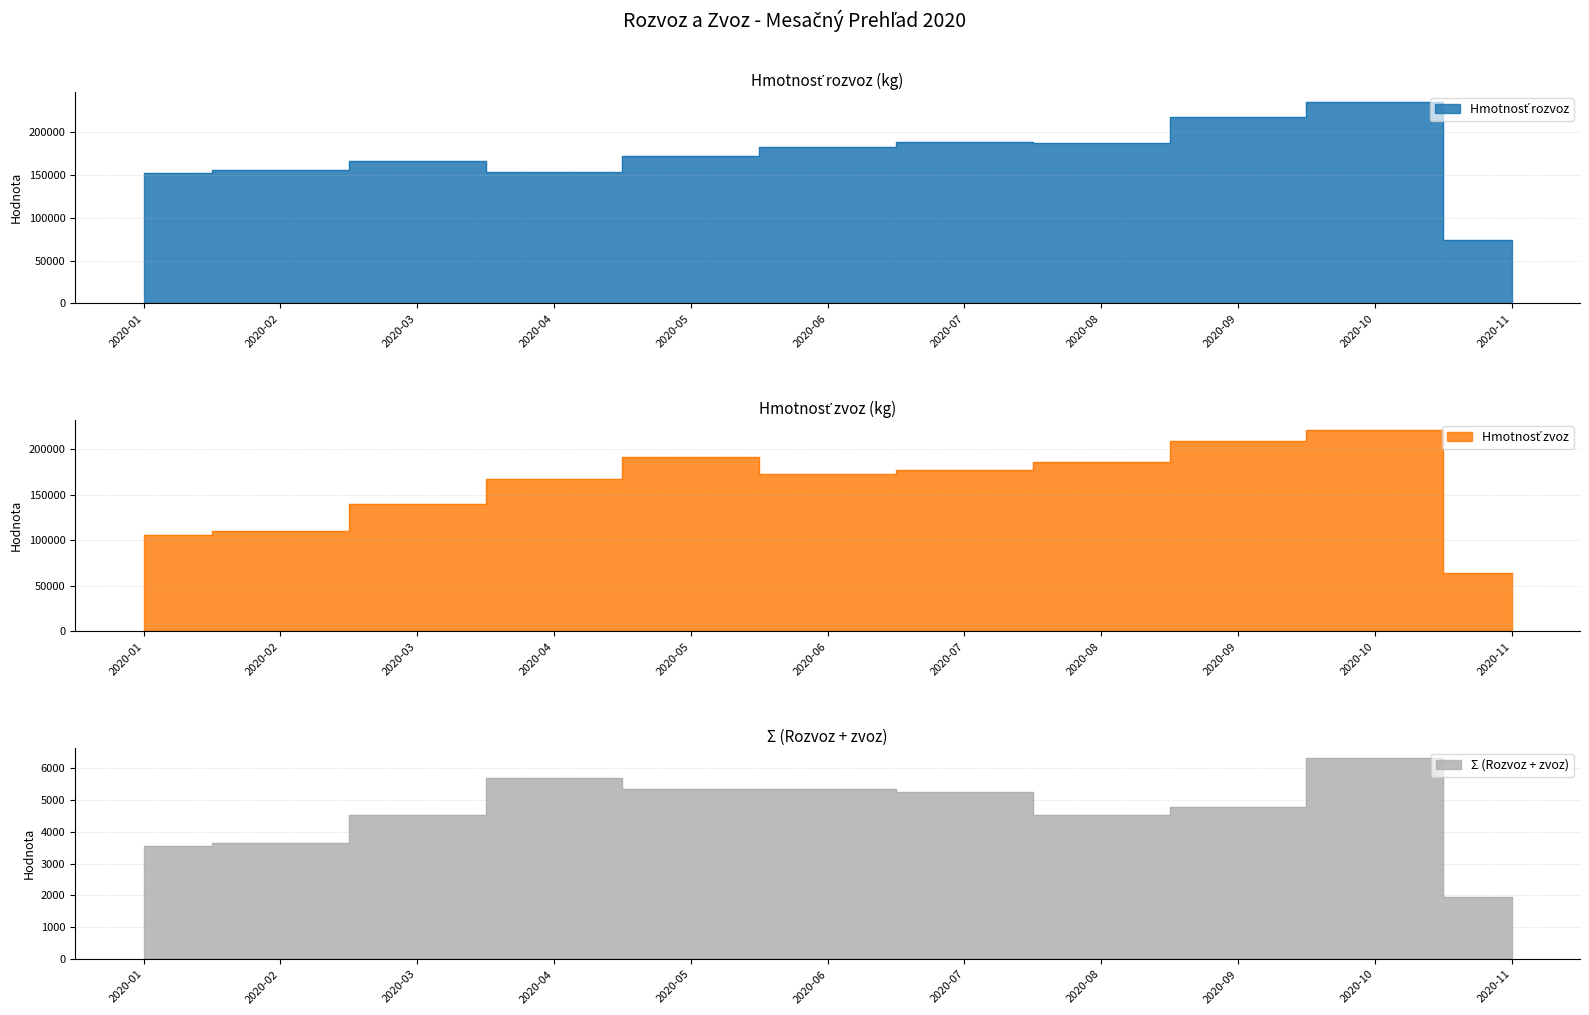

The Hmotnosť zvoz series shows 64280.6 at 2020-11. True or false?

True